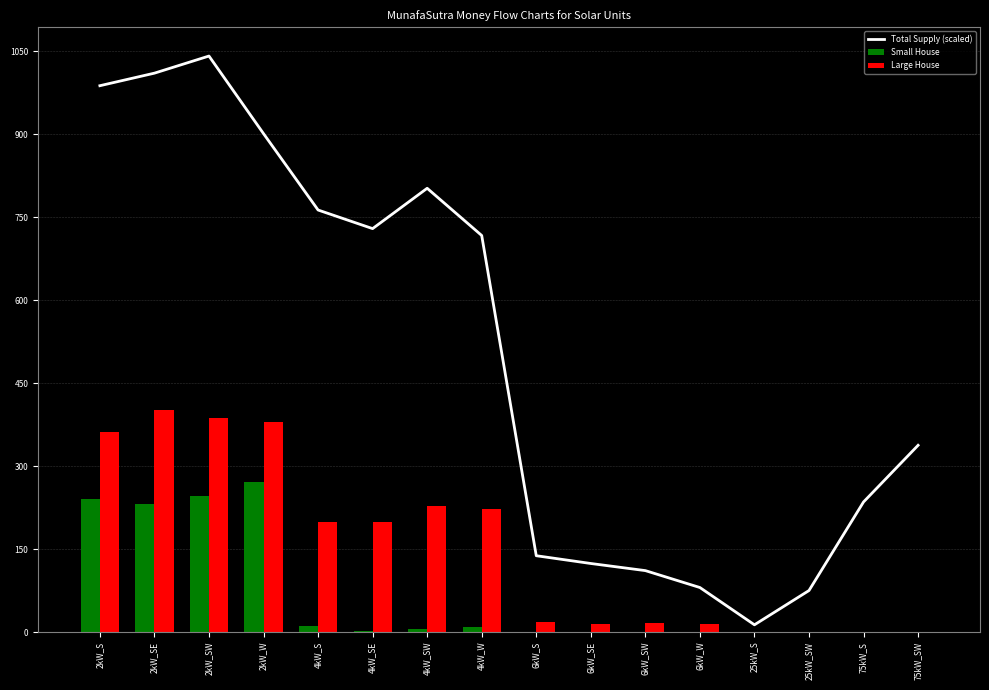

At which label does Small House reach its minimum?

6kW_S